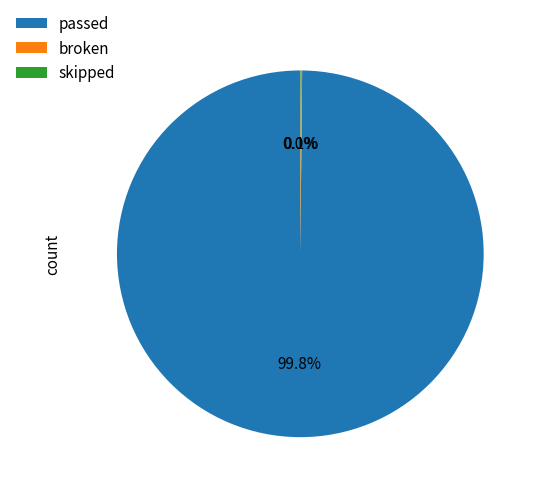

Which slice is the largest?

passed